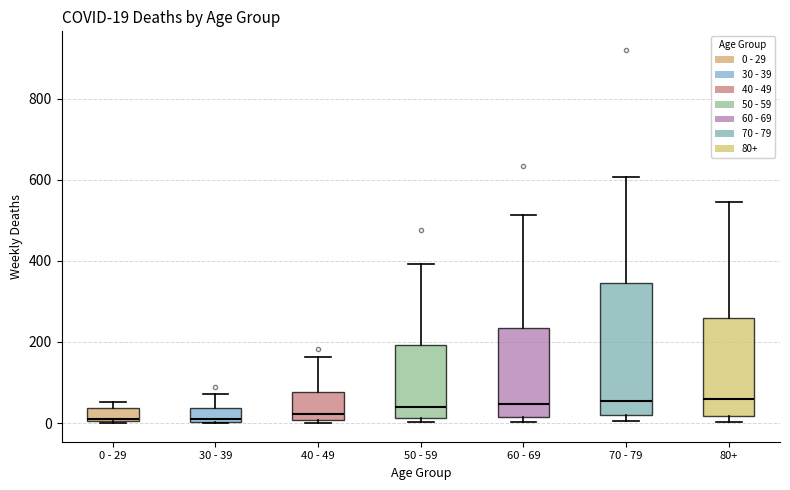

Comparing the boxes themselves (not the whiskers), which one is the tallest?

70 - 79